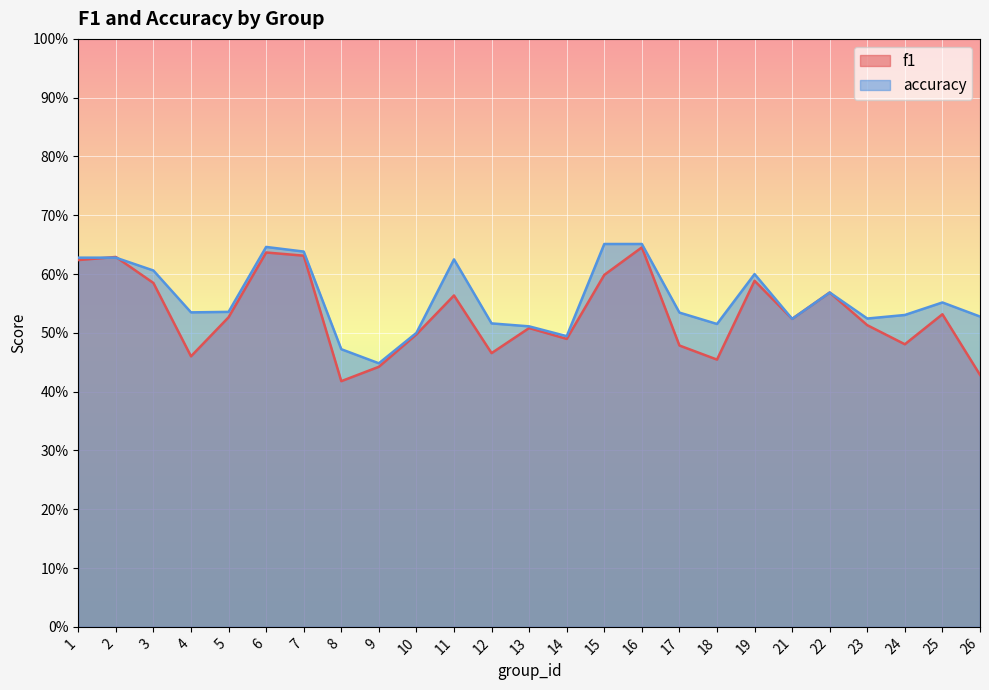

List the labels in order of f1 value, smallest first.

8, 26, 9, 18, 4, 12, 17, 24, 14, 10, 13, 23, 21, 5, 25, 11, 22, 3, 19, 15, 1, 2, 7, 6, 16